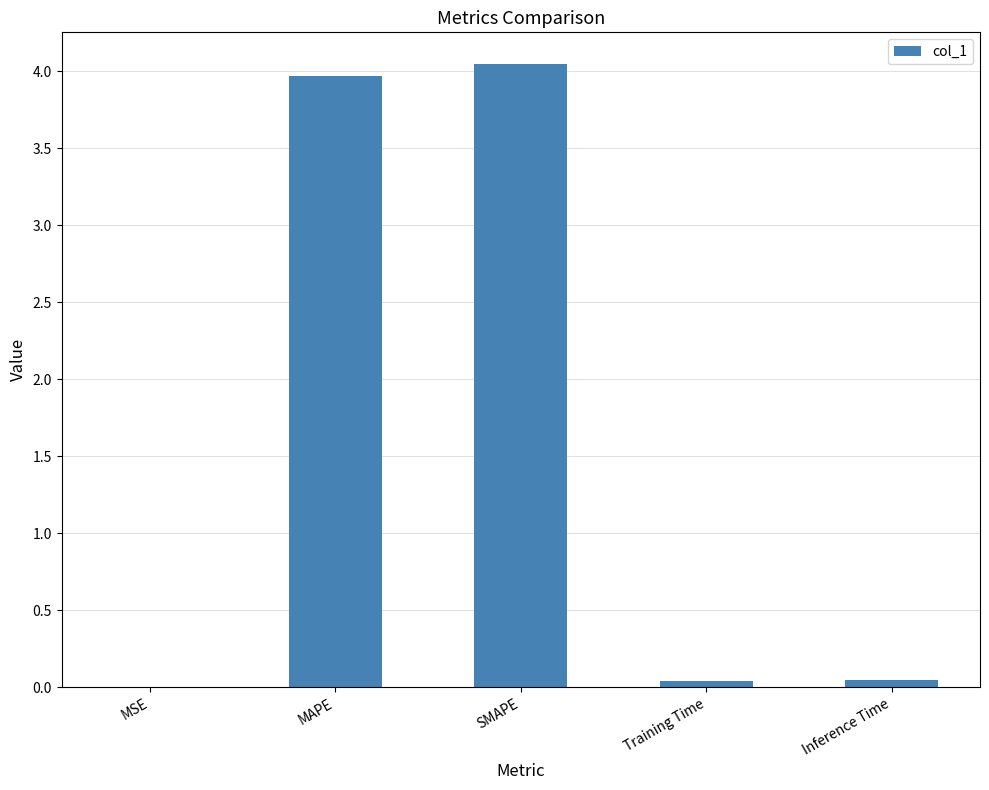

Between MAPE and SMAPE, which is larger?

SMAPE